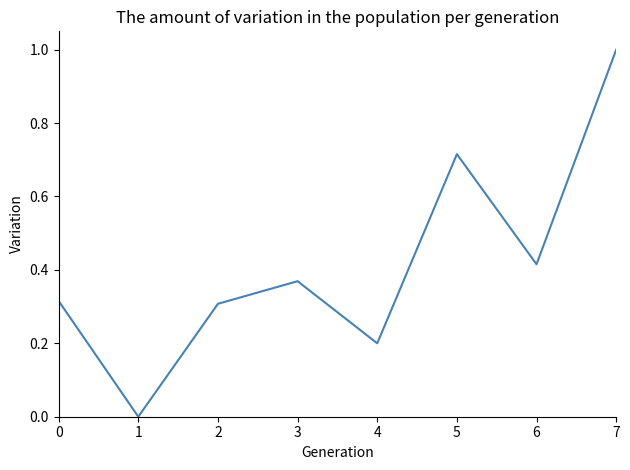

The chart shows a value of 0.1 at 4. True or false?

False